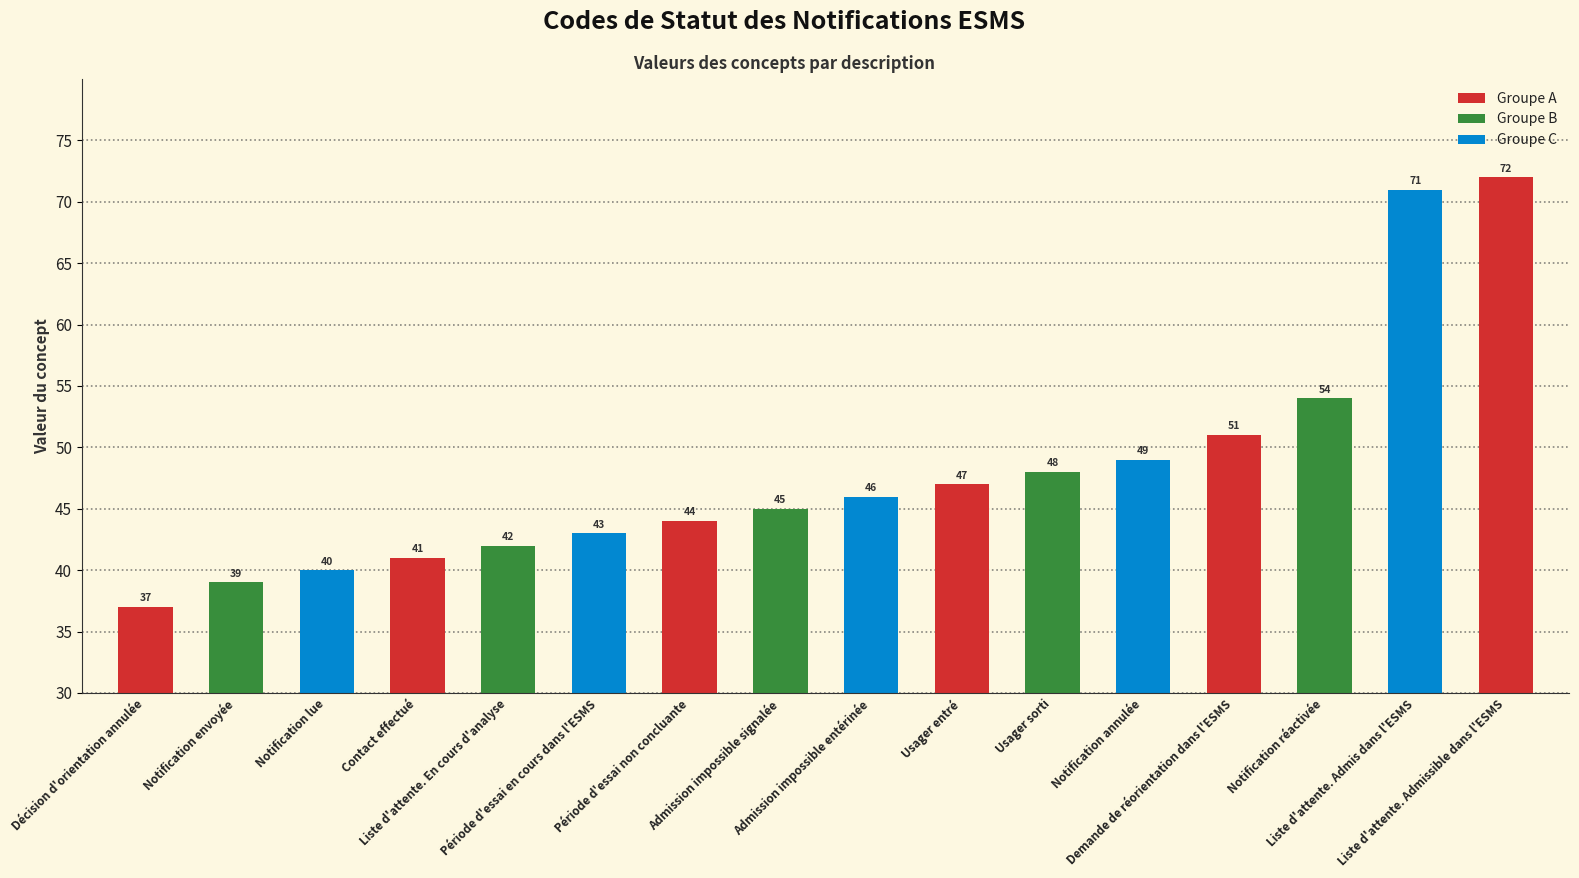

The chart shows a value of 73 at Période d'essai non concluante. True or false?

False